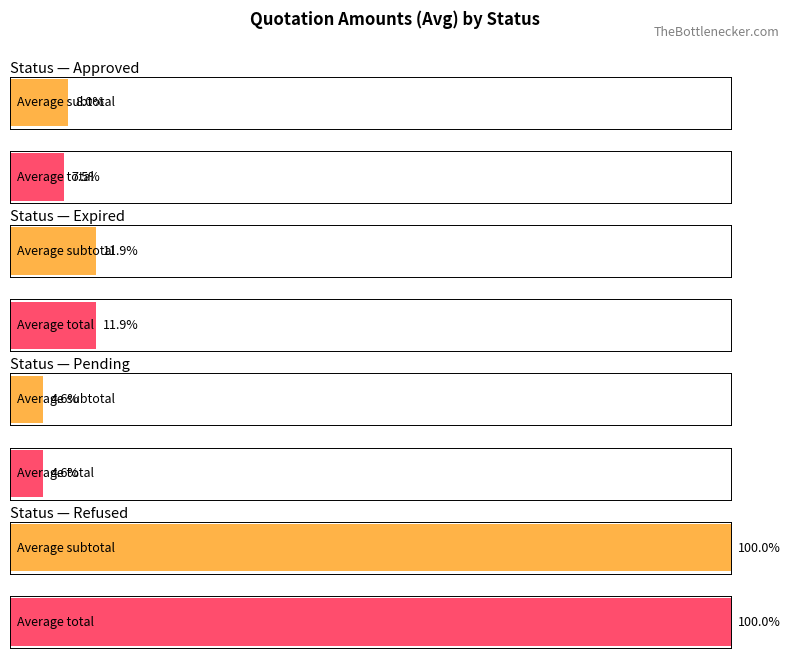

Are the bars grouped side by side (vs. stacked)?

Yes